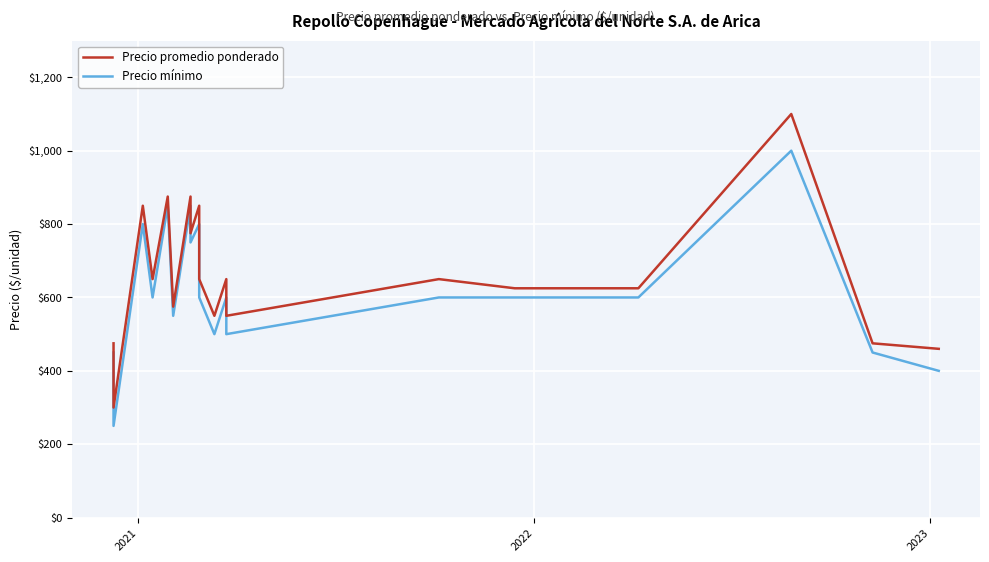

Is this an area chart (filled region under the line)?

No